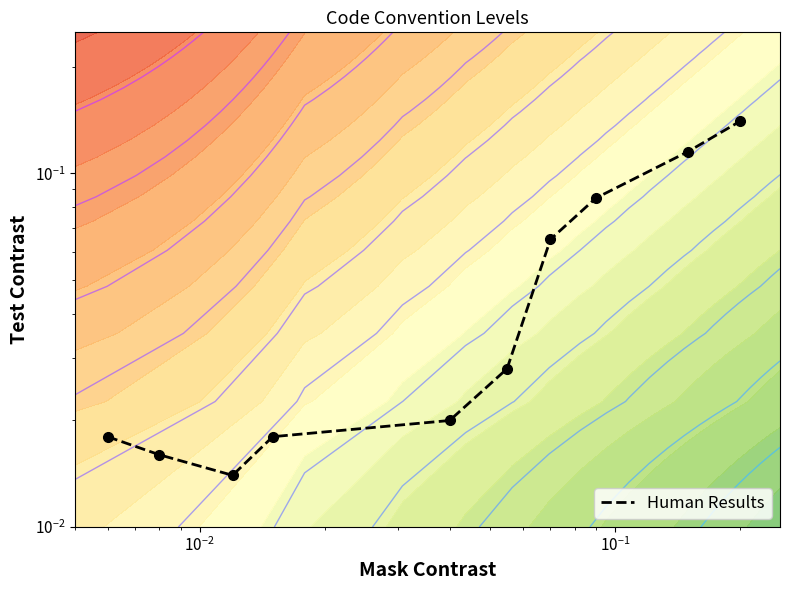

How many distinct data groups are displayed?

1